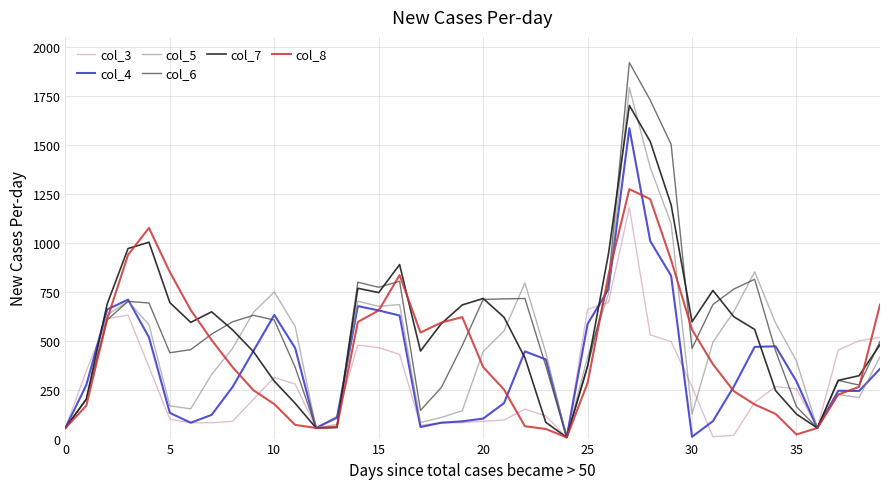

What is the smallest value displayed?

6